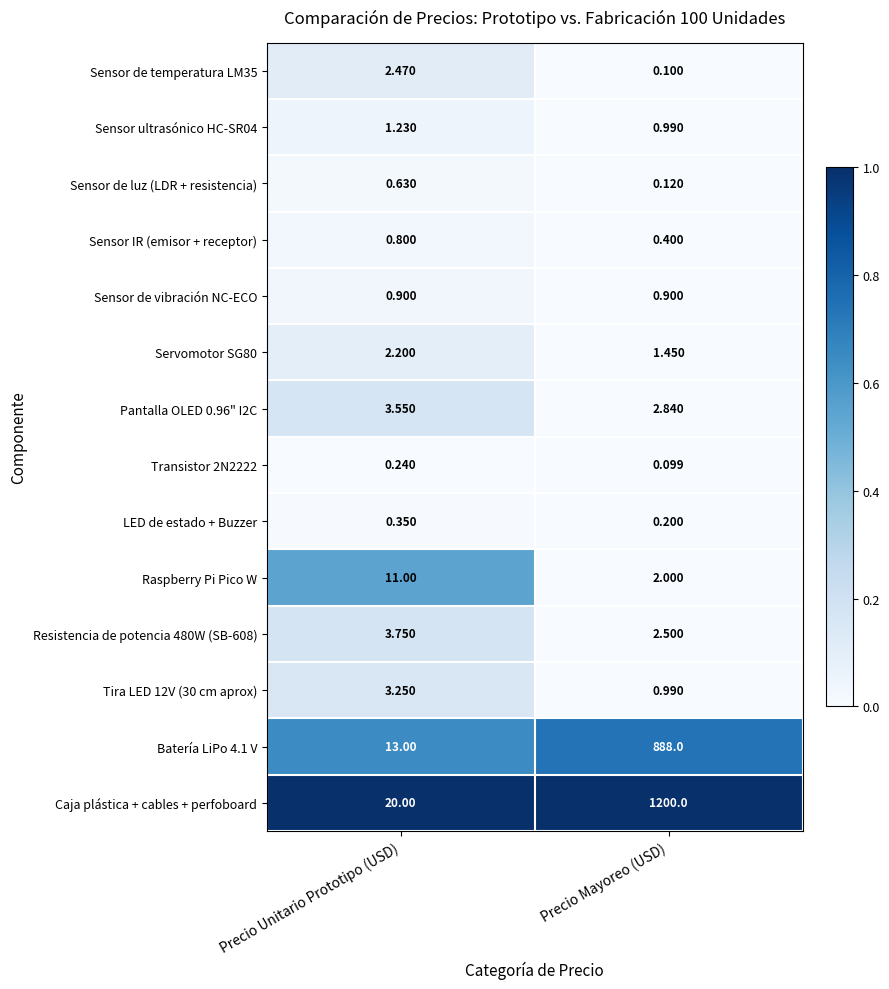

Which series has the largest range (max minus min)?

Caja plástica + cables + perfoboard